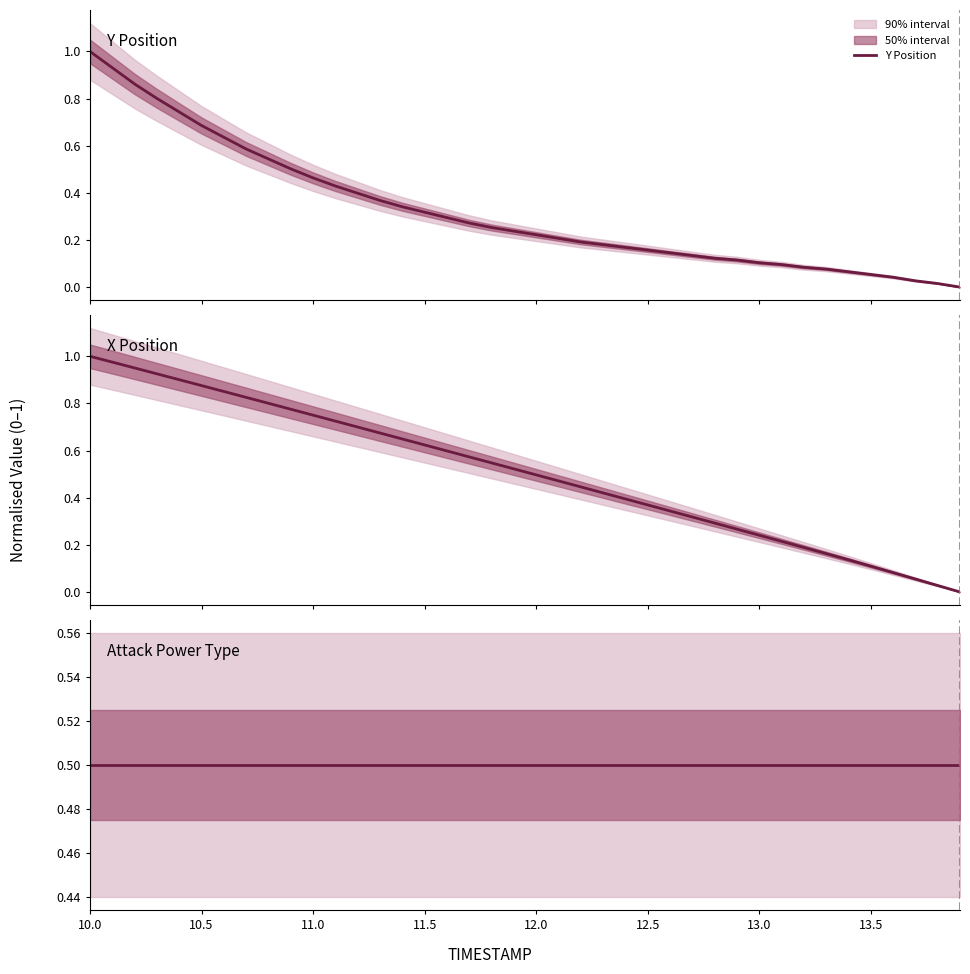

Reading left to right, transcribe all the data shown in this chart.

Y Position: 1.0	0.9	0.9	0.8	0.7	0.7	0.6	0.6	0.5	0.5	0.5	0.4	0.4	0.4	0.3	0.3	0.3	0.3	0.3	0.2	0.2	0.2	0.2	0.2	0.2	0.2	0.1	0.1	0.1	0.1	0.1	0.1	0.1	0.1	0.1	0.1	0.0	0.0	0.0	0.0
X Position: 1.0	1.0	1.0	0.9	0.9	0.9	0.9	0.8	0.8	0.8	0.8	0.7	0.7	0.7	0.6	0.6	0.6	0.6	0.5	0.5	0.5	0.5	0.4	0.4	0.4	0.4	0.3	0.3	0.3	0.3	0.2	0.2	0.2	0.2	0.1	0.1	0.1	0.1	0.0	0.0
Attack Power Type: 0.5	0.5	0.5	0.5	0.5	0.5	0.5	0.5	0.5	0.5	0.5	0.5	0.5	0.5	0.5	0.5	0.5	0.5	0.5	0.5	0.5	0.5	0.5	0.5	0.5	0.5	0.5	0.5	0.5	0.5	0.5	0.5	0.5	0.5	0.5	0.5	0.5	0.5	0.5	0.5